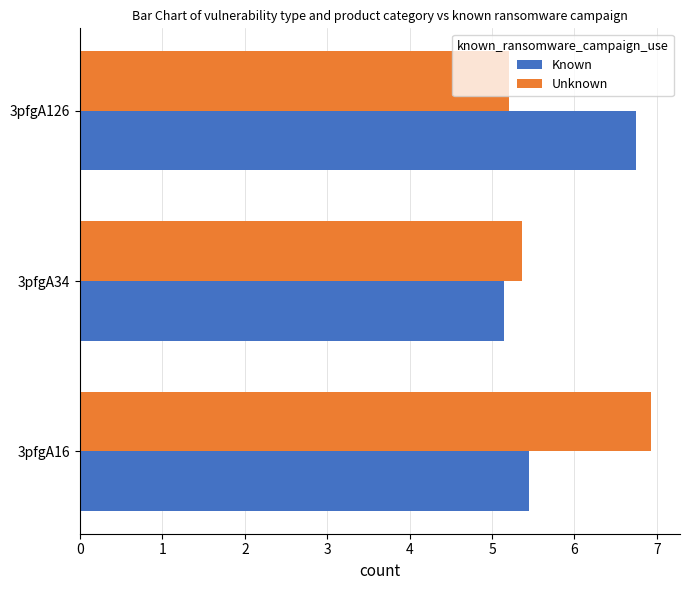

The Known series shows 5.4 at 3pfgA16. True or false?

True